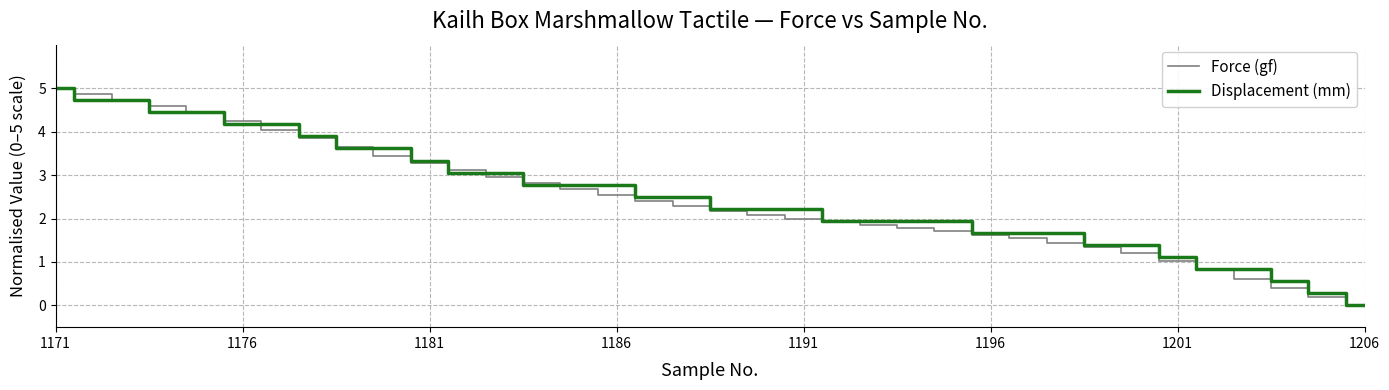

Which series has the largest total across all categories?

Displacement (mm)